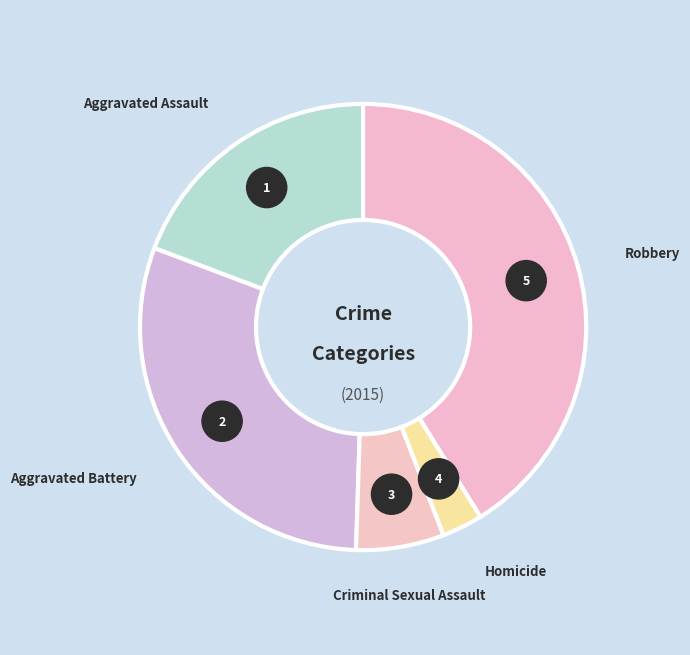

How many segments does this pie chart have?

5